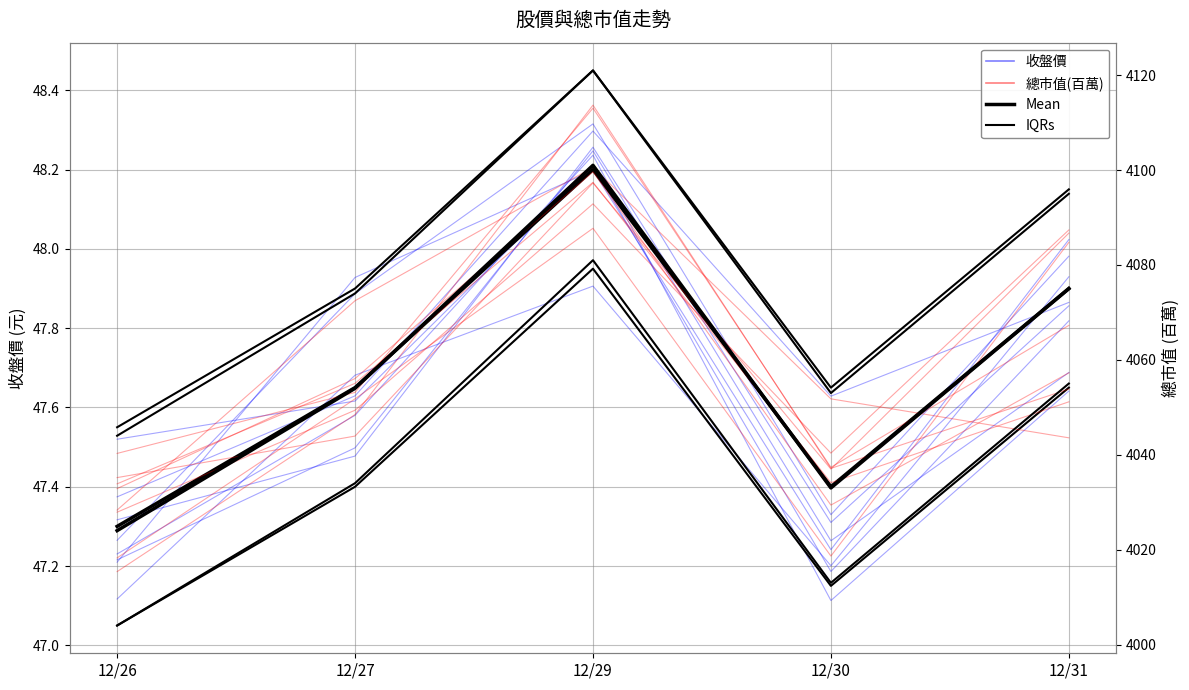

True or false: 總市值 (Mean) and 收盤價 (Mean) intersect in this chart.

False